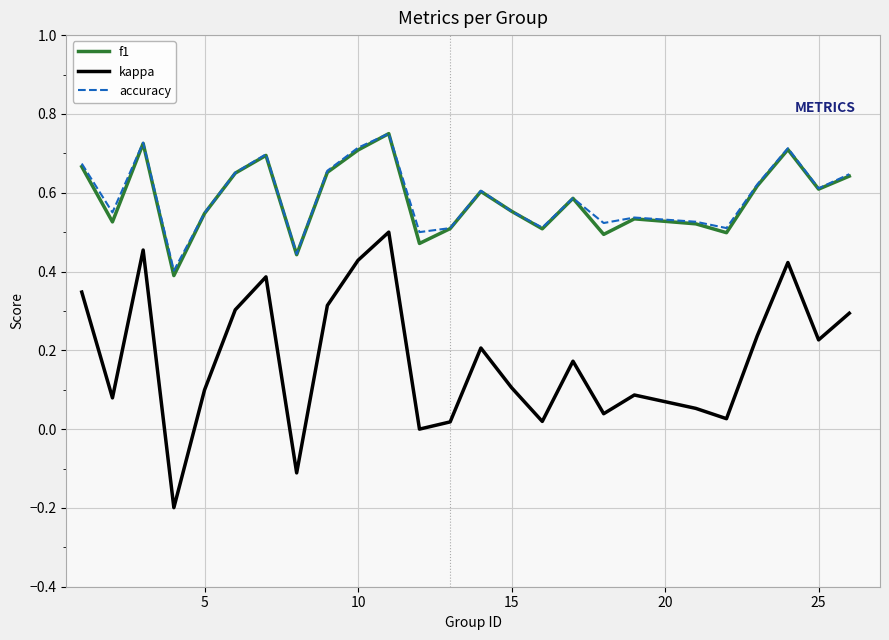

True or false: kappa and f1 intersect in this chart.

False